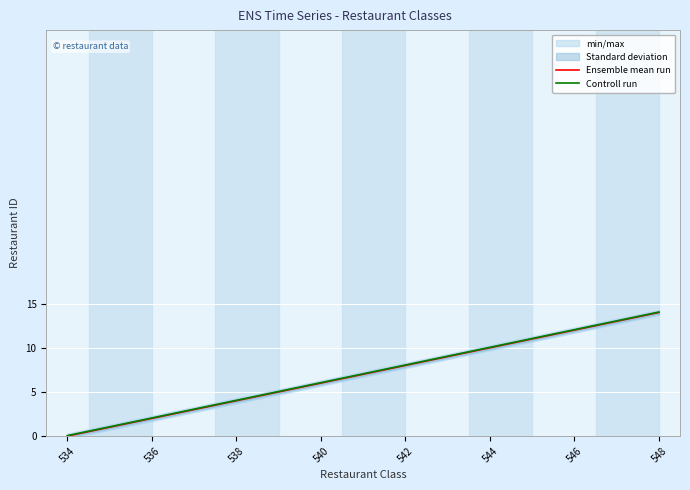

What is the value of the Ensemble mean run point at the 2nd from the left?

1.0